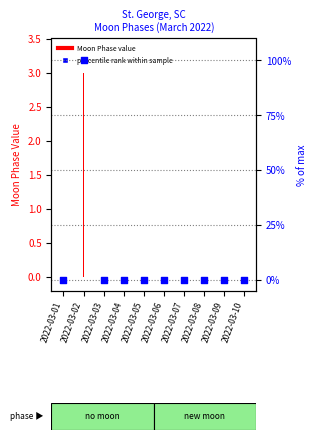

Which series has the largest total across all categories?

percentile rank within sample